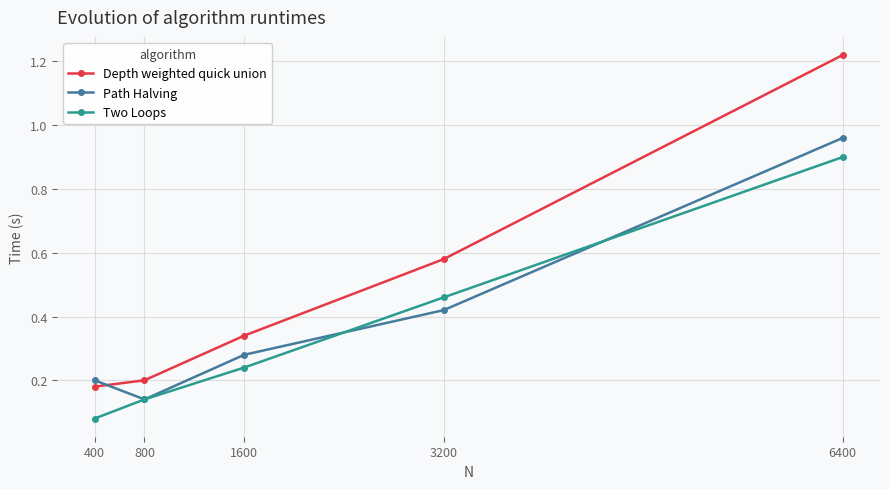

What are all the series names shown in the legend?

Depth weighted quick union, Path Halving, Two Loops